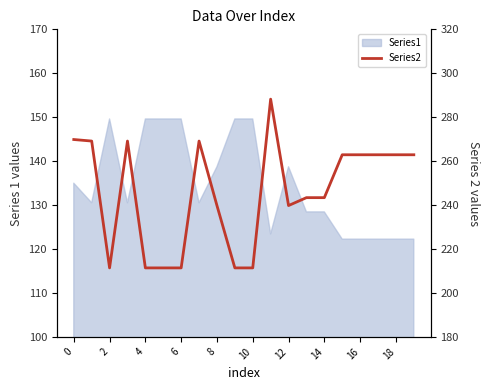

Reading right to left, extract all data points from this chart.

262.9	262.9	262.9	262.9	262.9	243.4	243.4	239.8	288.2	211.4	211.4	239.8	269.1	211.4	211.4	211.4	269.1	211.4	269.1	269.8